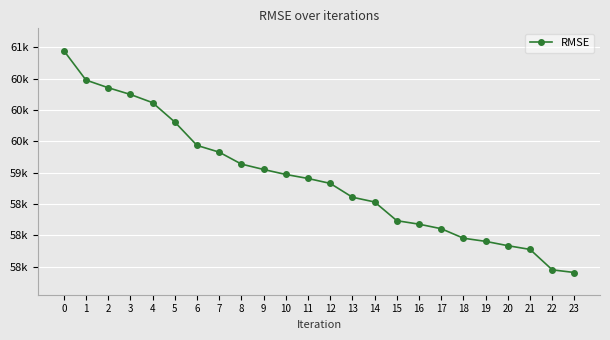

What is the average value?

58902.0